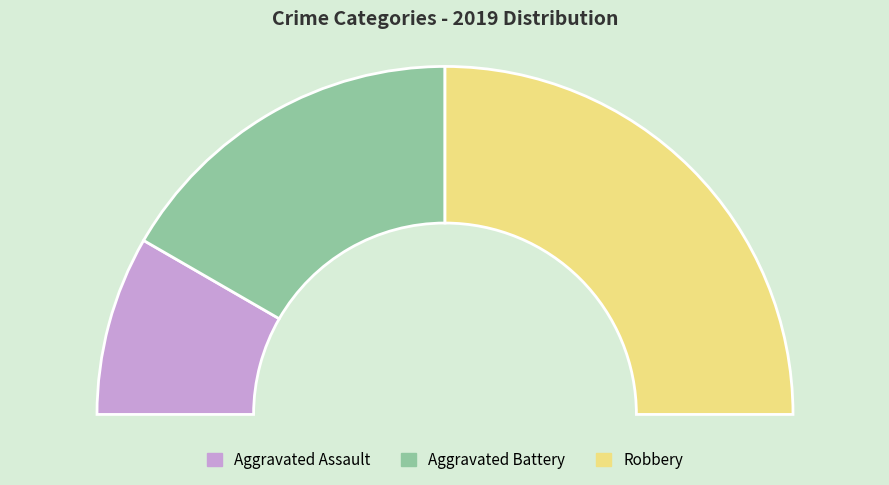

Is it true that Aggravated Battery is 41% of the pie?

False